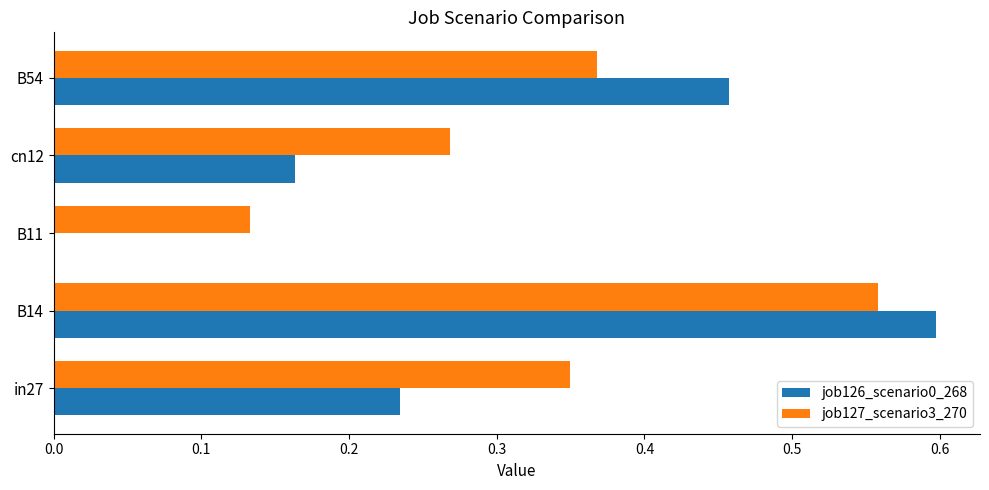

The job126_scenario0_268 series shows 0.3 at B14. True or false?

False